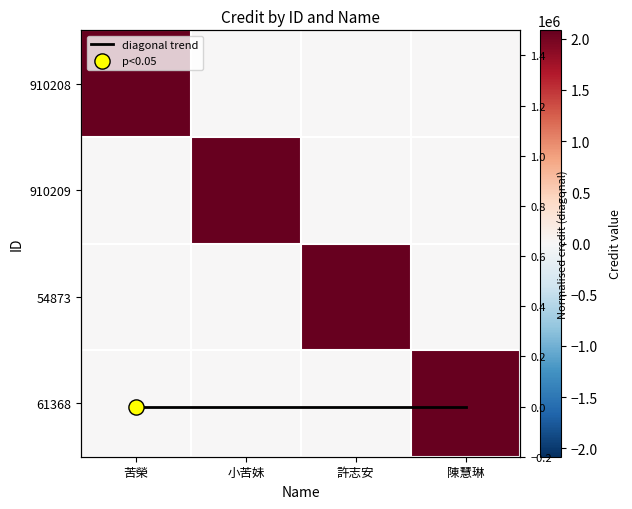

What is the sum of the 910208 values at 小苦妹 and 苦榮?

2080780